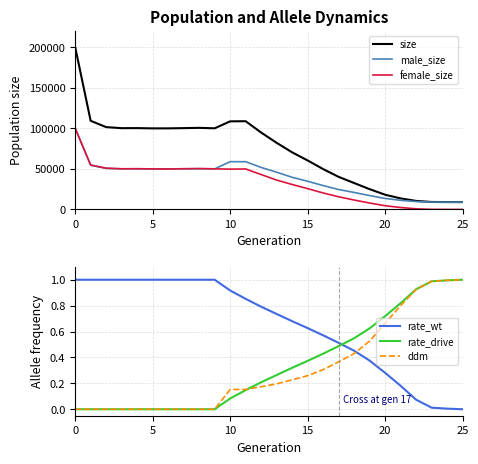

How many data points does each series have?

26